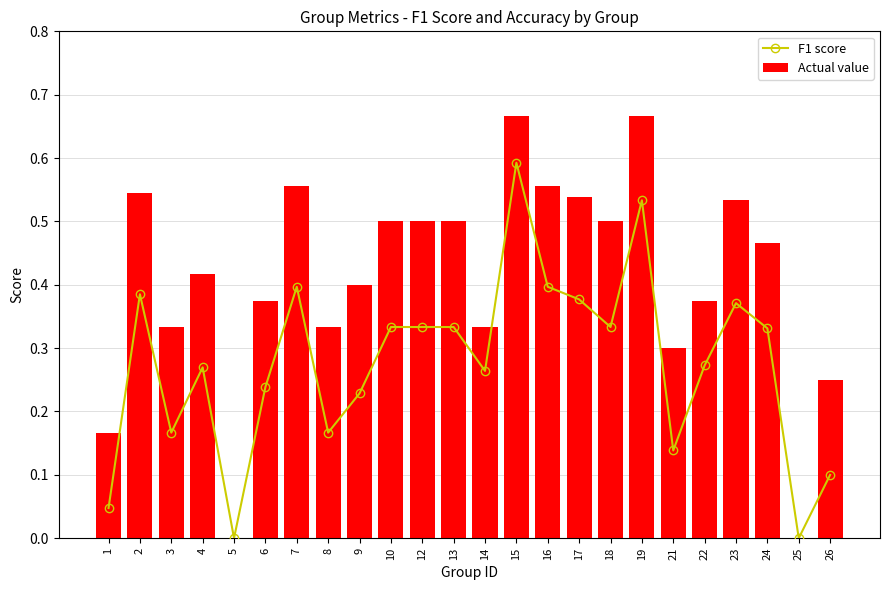

Does the chart contain any negative values?

No